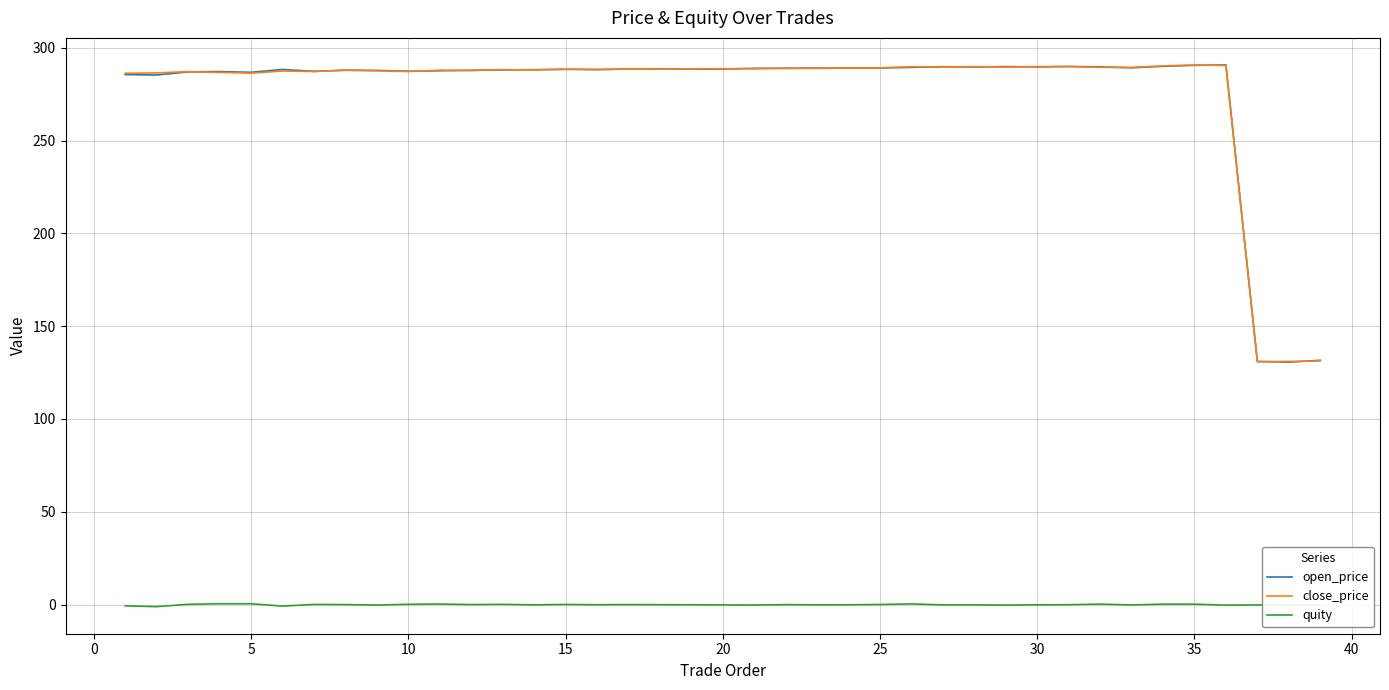

What is the minimum value for open_price?

130.6